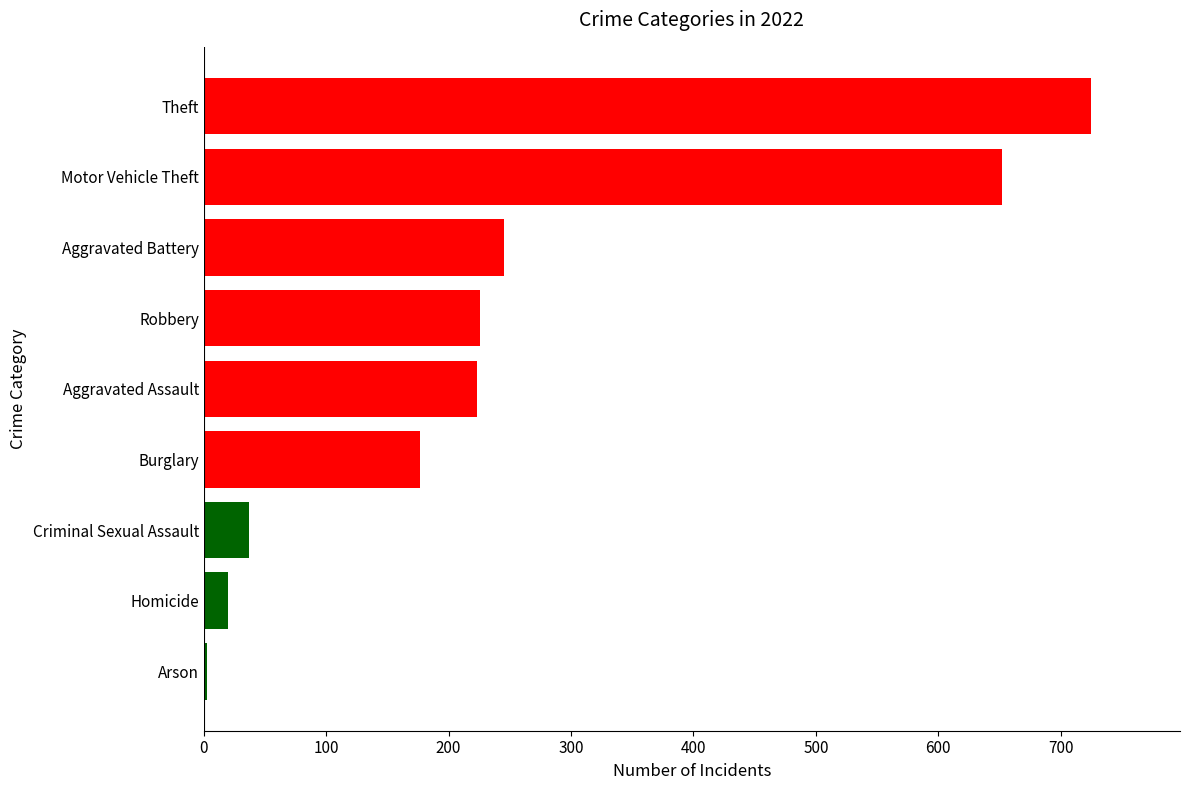

The chart shows a value of 725 at Theft. True or false?

True